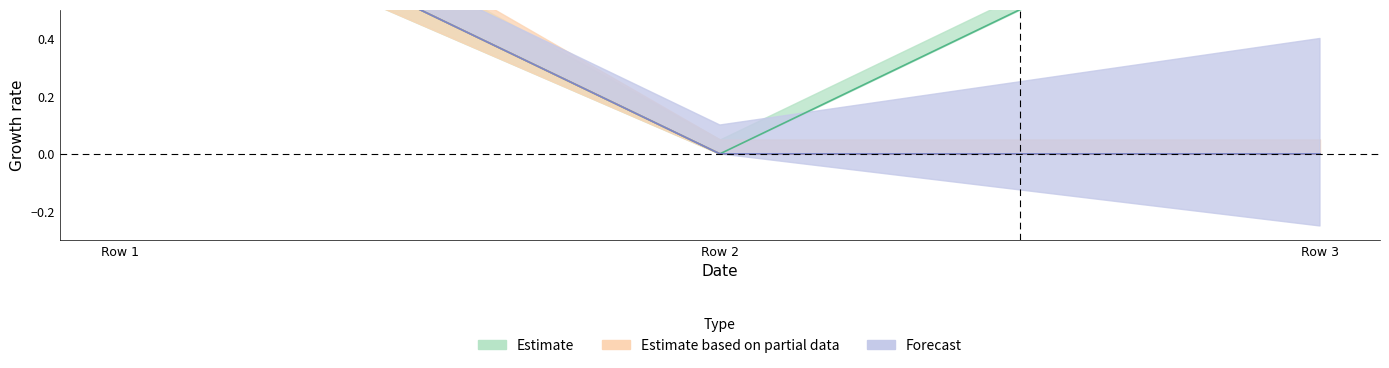

What is the total value across all series at Row 1?

3